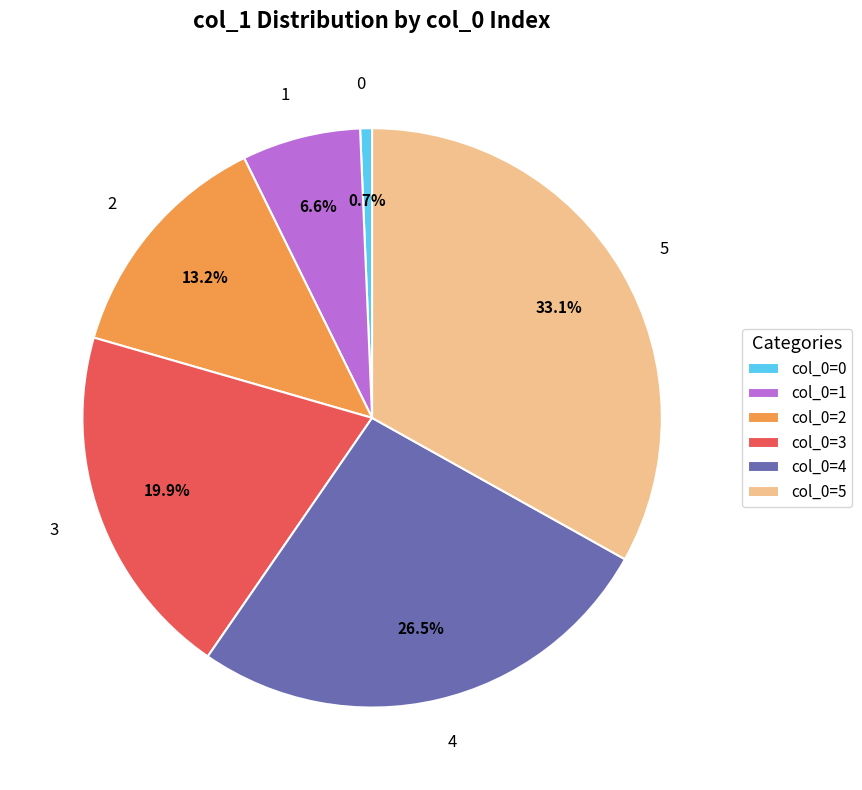

To the nearest percent, what percentage of the pie is 3?

20%